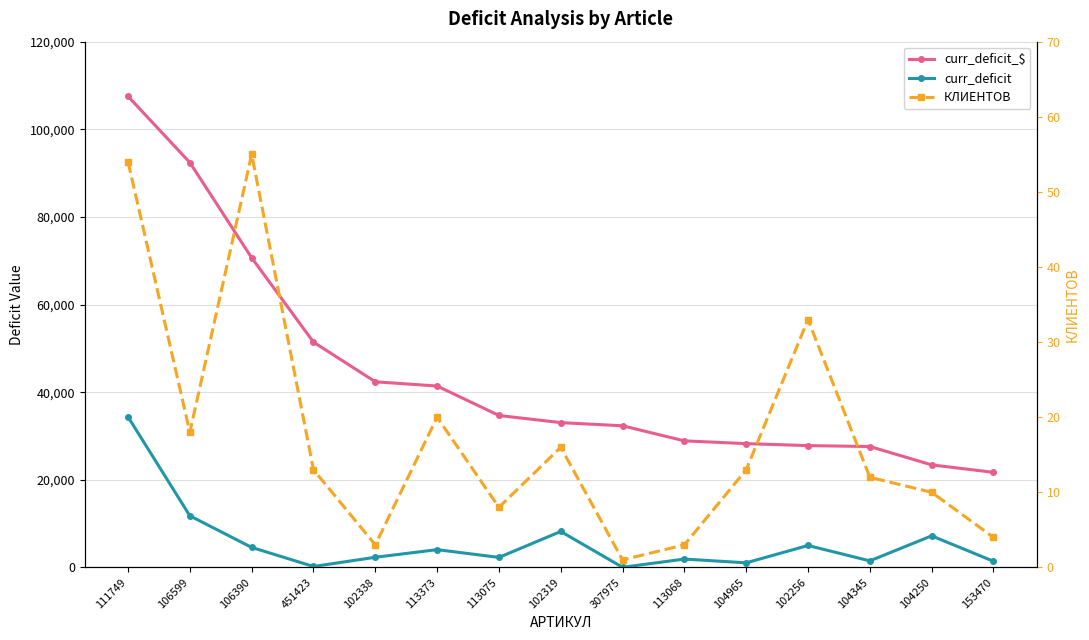

What is the maximum value for curr_deficit?

34350.0